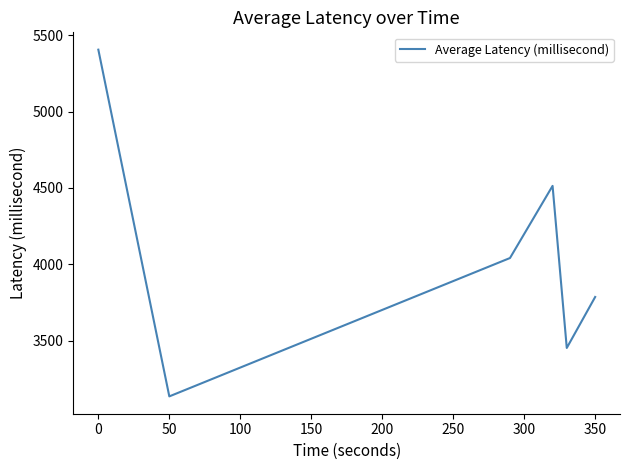

What is the minimum value shown in the chart?

3133.7